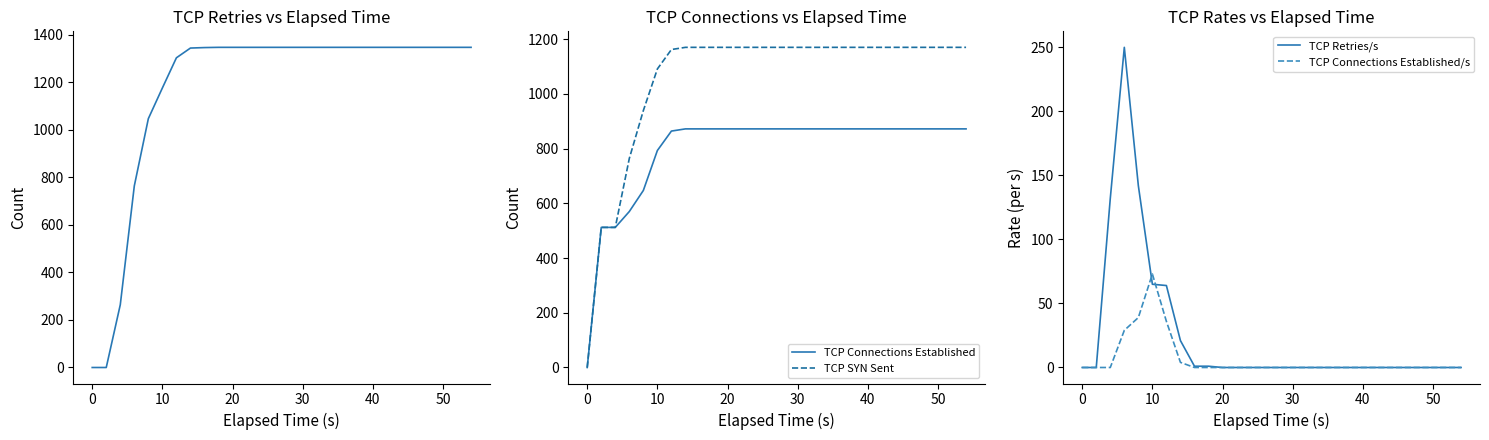

Does the chart have visible grid lines?

No